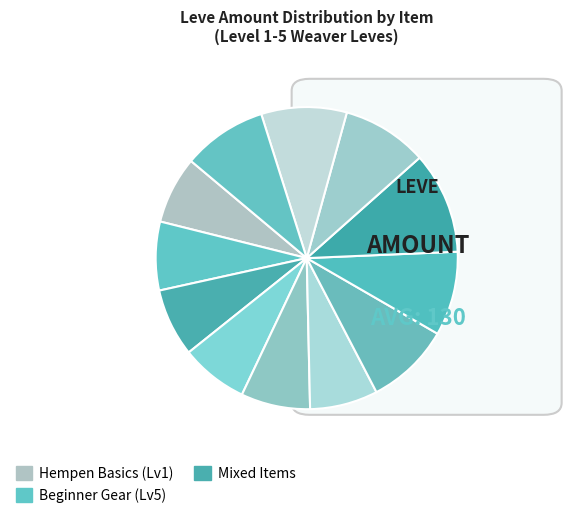

How many slices are in this pie chart?

12